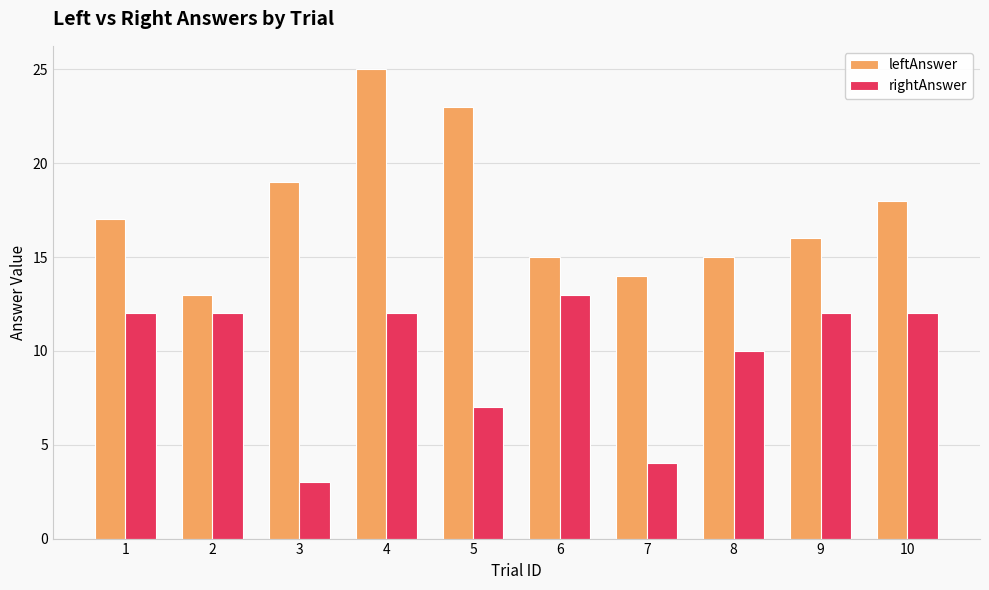

The value of leftAnswer at 2 is 22. True or false?

False